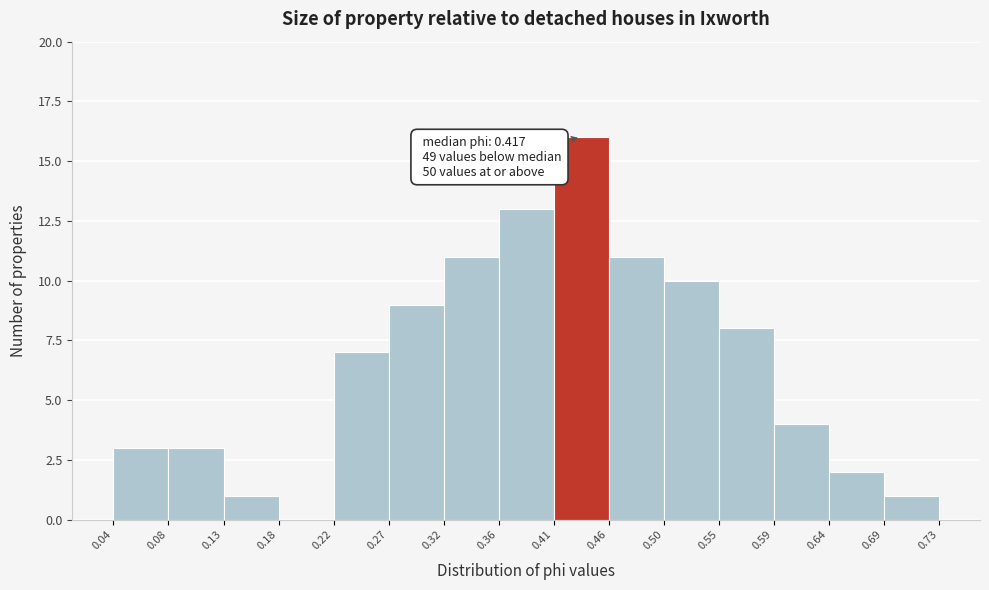

Which range on the x-axis has the tallest bar?

0.41 to 0.46